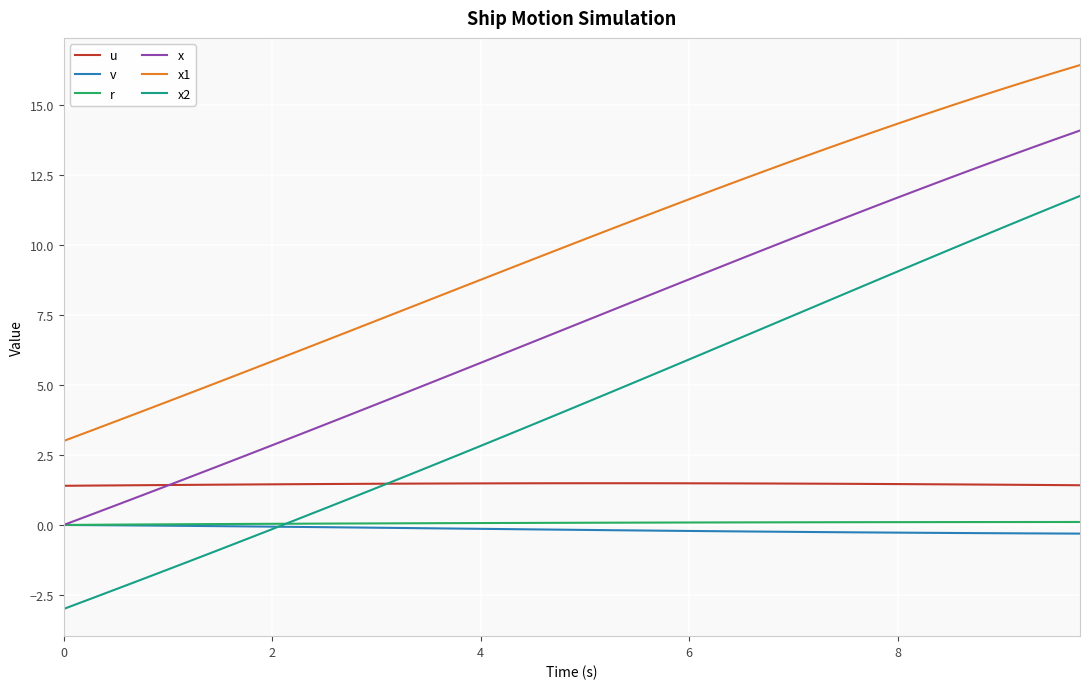

True or false: v and x1 cross at least once.

False